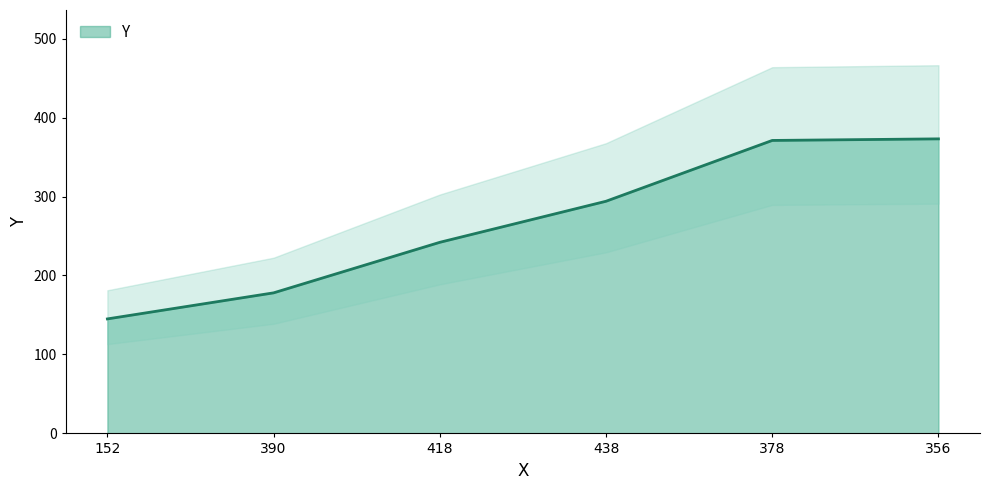

Rank the categories by value from lowest to highest.

152, 390, 418, 438, 378, 356